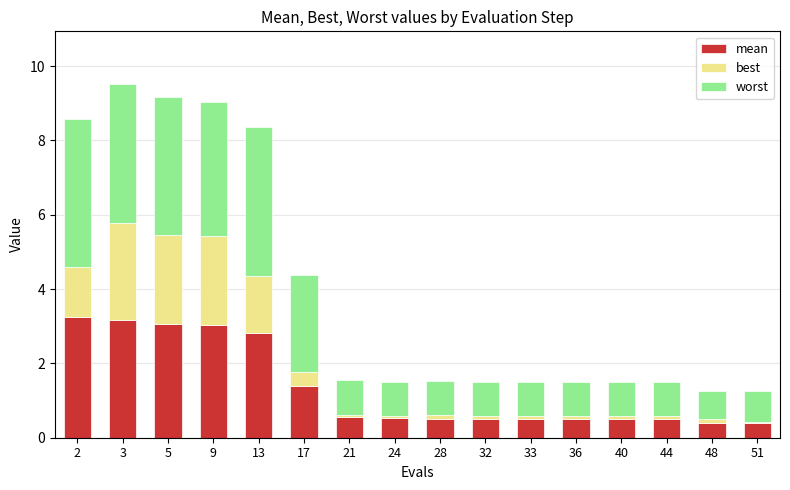

What is the total value across all series at 17?

4.4